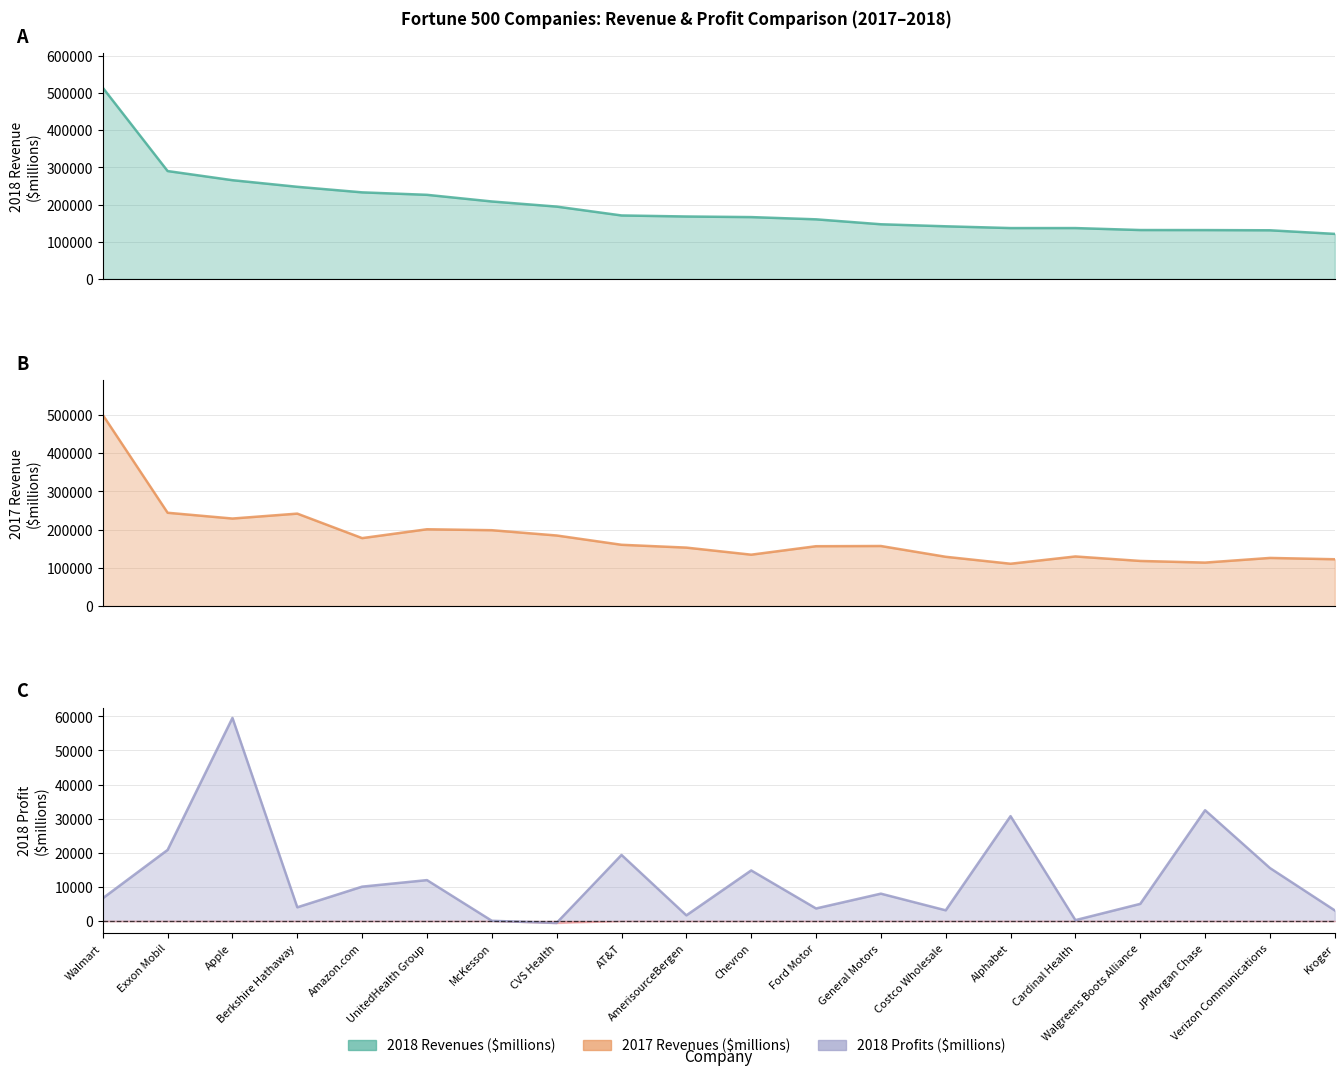

At which category is the sum across all series the highest?

Walmart